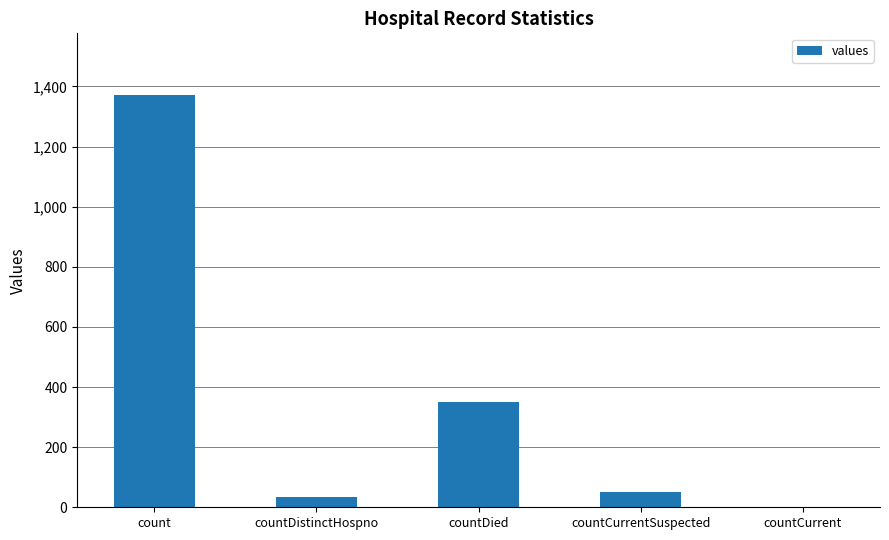

What is the difference between the values at countDistinctHospno and countDied?

316